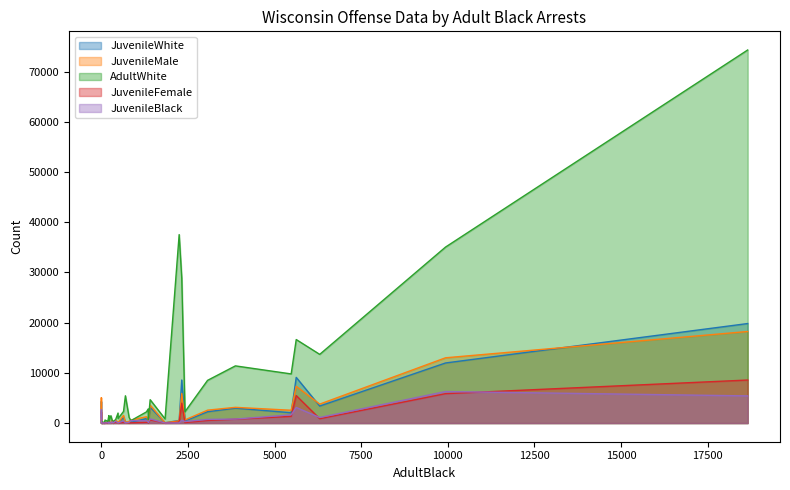

What are all the series names shown in the legend?

JuvenileWhite, JuvenileMale, AdultWhite, JuvenileFemale, JuvenileBlack